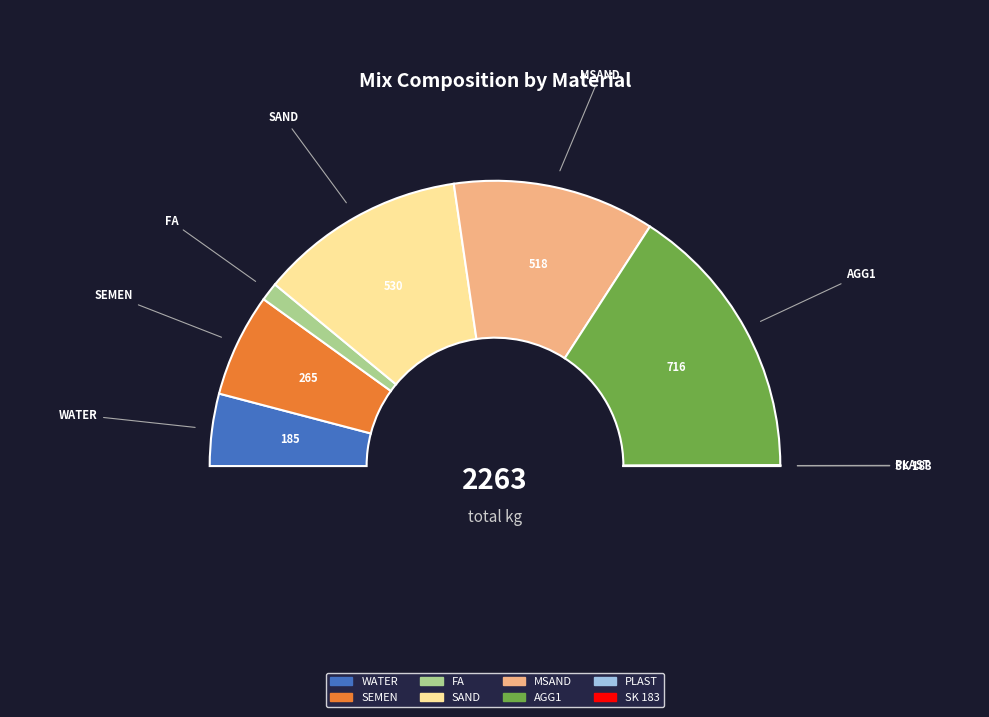

Count the number of slices in the pie.

8